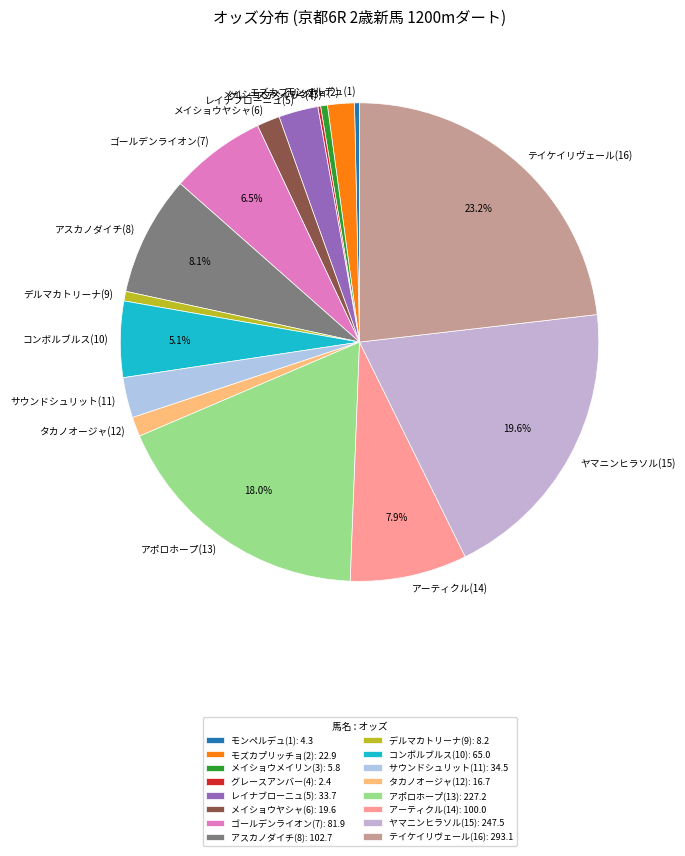

Does デルマカトリーナ(9) represent more than half of the total?

No